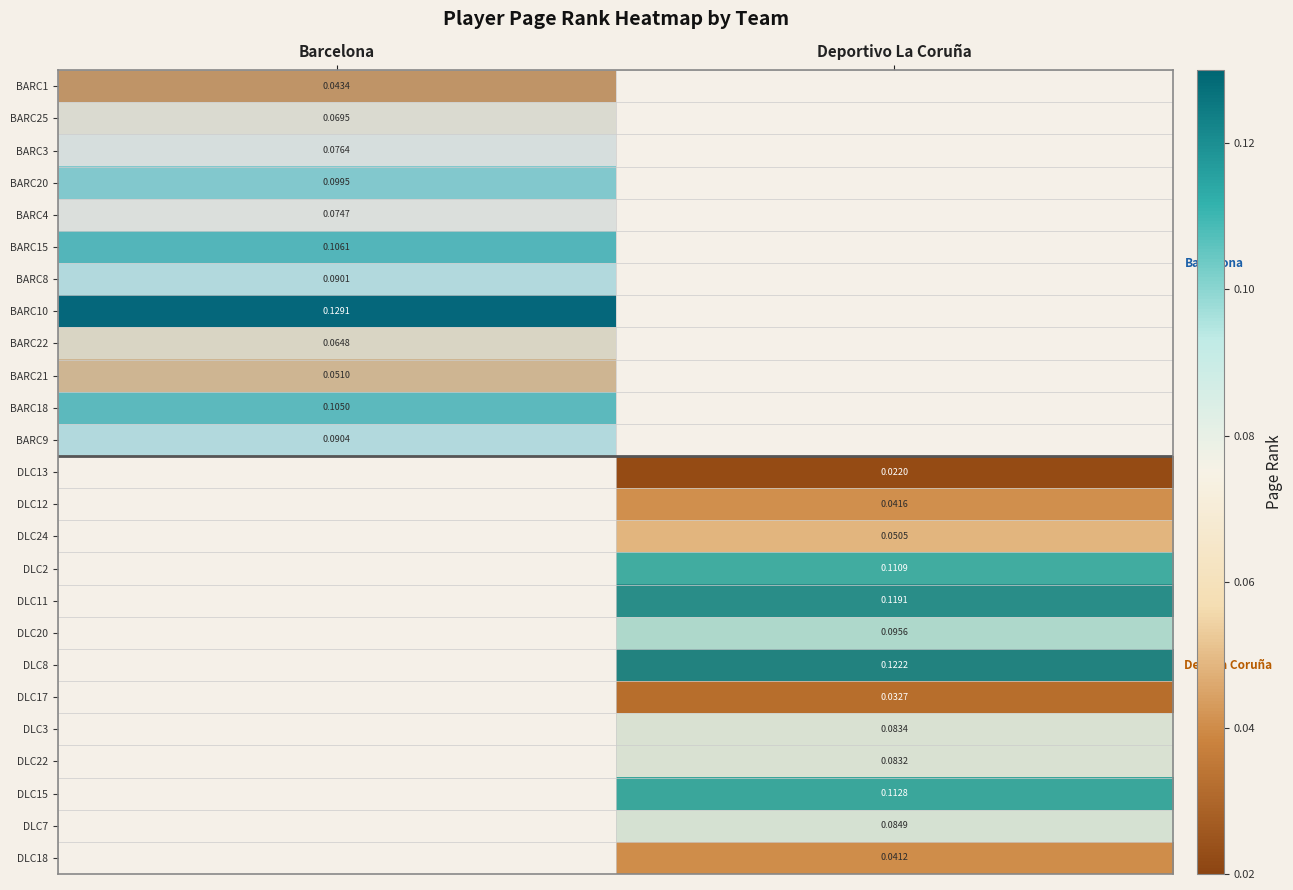

Is the value of DLC8 at Deportivo La Coruña greater than the value of BARC15 at Barcelona?

Yes